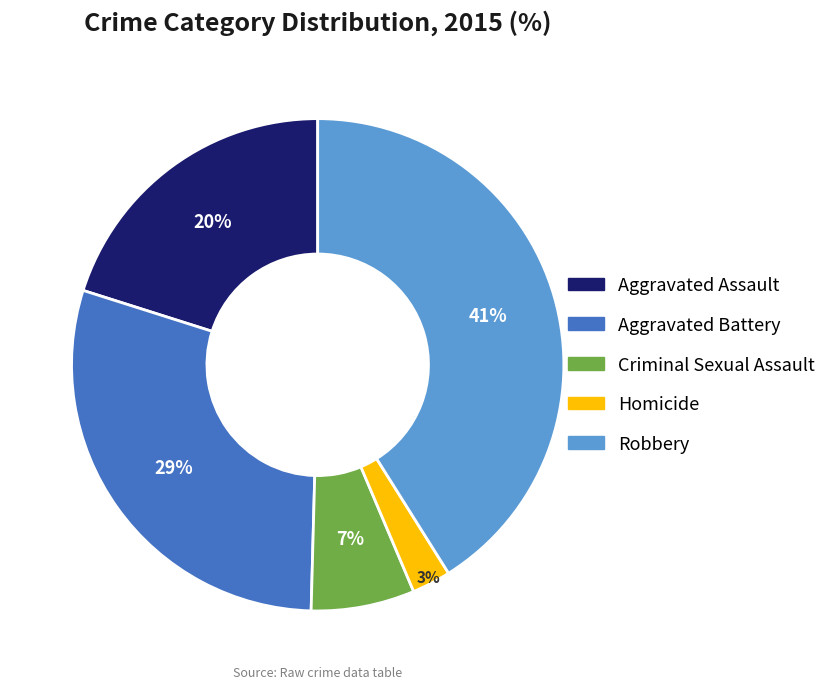

What is the largest slice in the pie chart?

Robbery